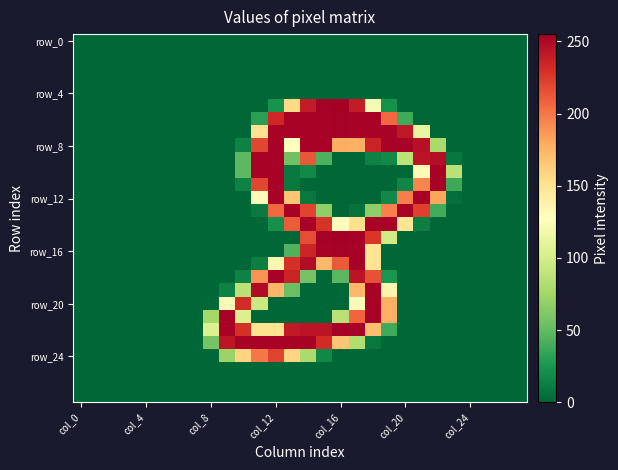

At which category does the chart reach its minimum across all series?

col_0